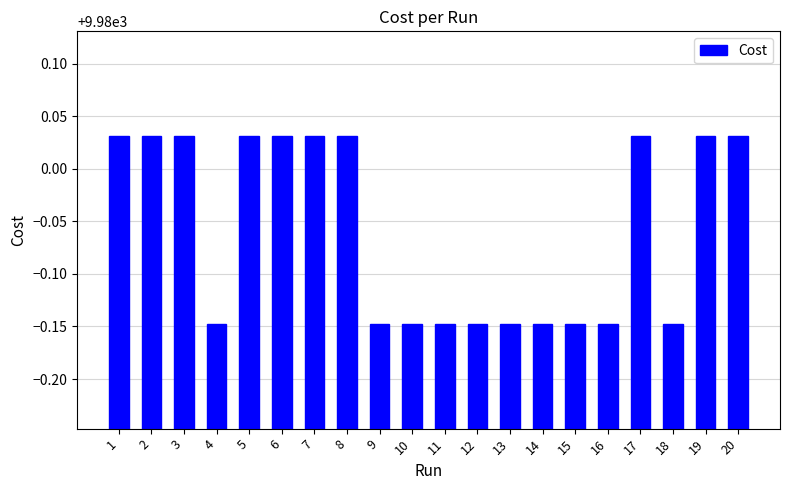

How many data points does each series have?

20